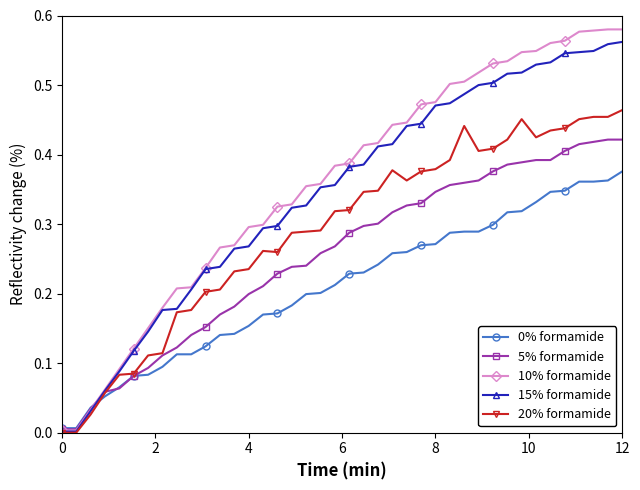

True or false: 20% formamide has more than 1 interior local peaks.

True